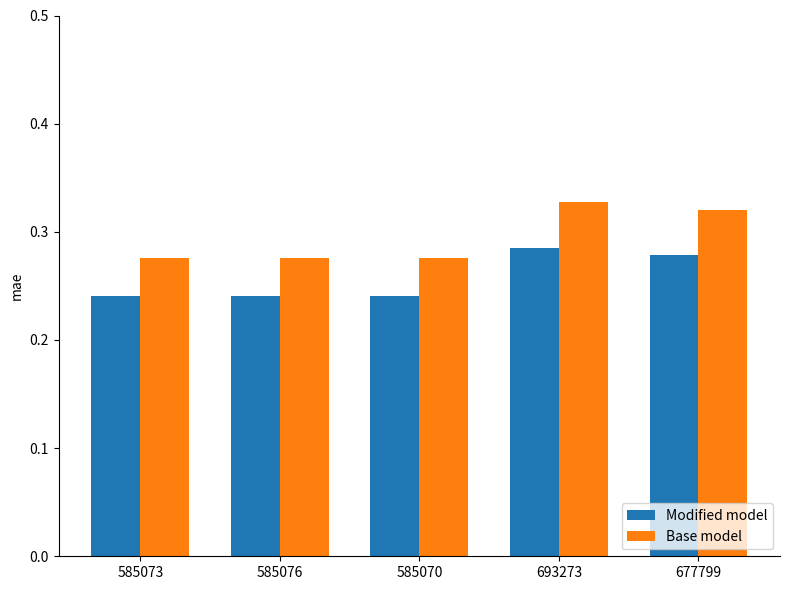

What is the sum of all Modified model values?

1.3